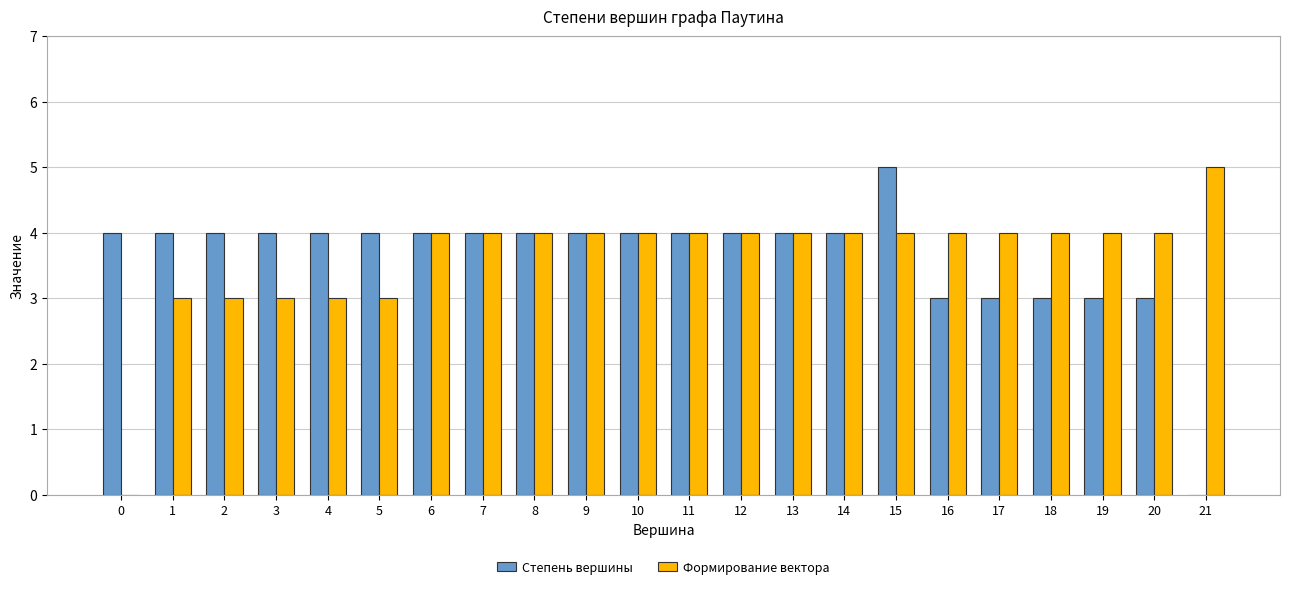

Reading right to left, transcribe all the data shown in this chart.

Степень вершины: 0	3	3	3	3	3	5	4	4	4	4	4	4	4	4	4	4	4	4	4	4	4
Формирование вектора: 5	4	4	4	4	4	4	4	4	4	4	4	4	4	4	4	3	3	3	3	3	0